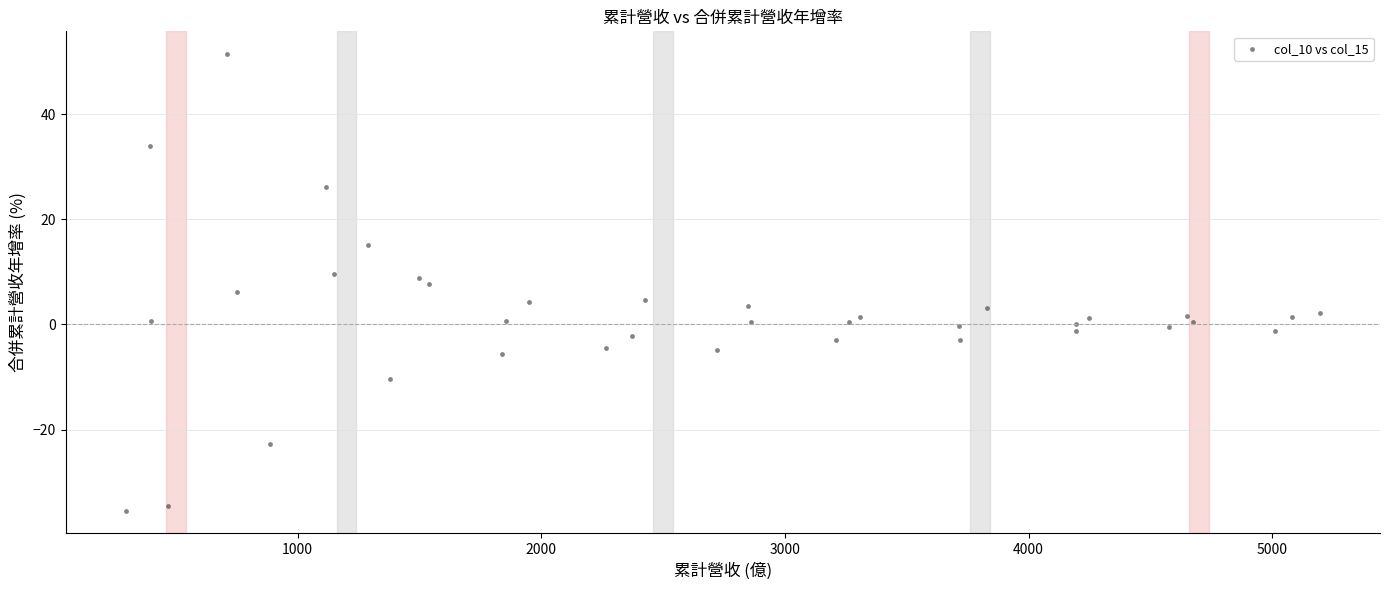

What is the range of Y values (max minus min)?

86.8